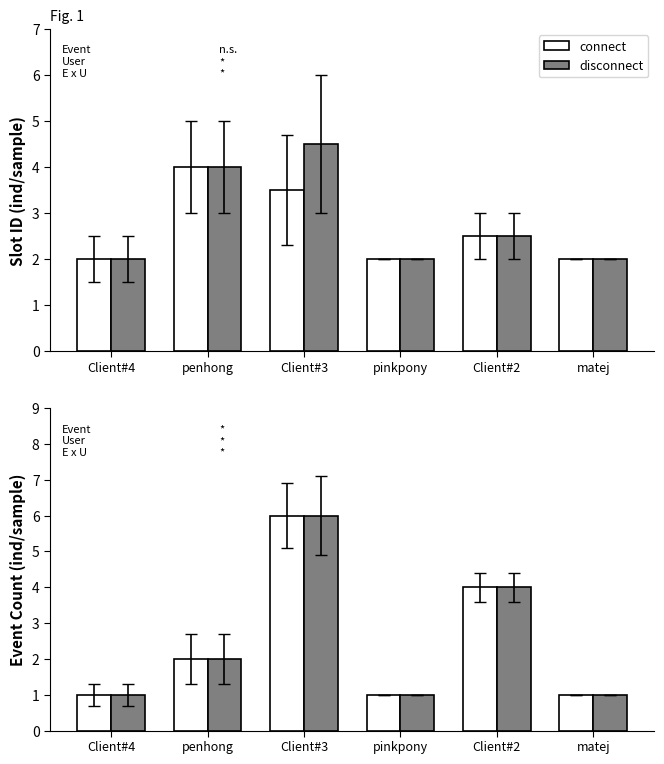

How many distinct data groups are displayed?

2